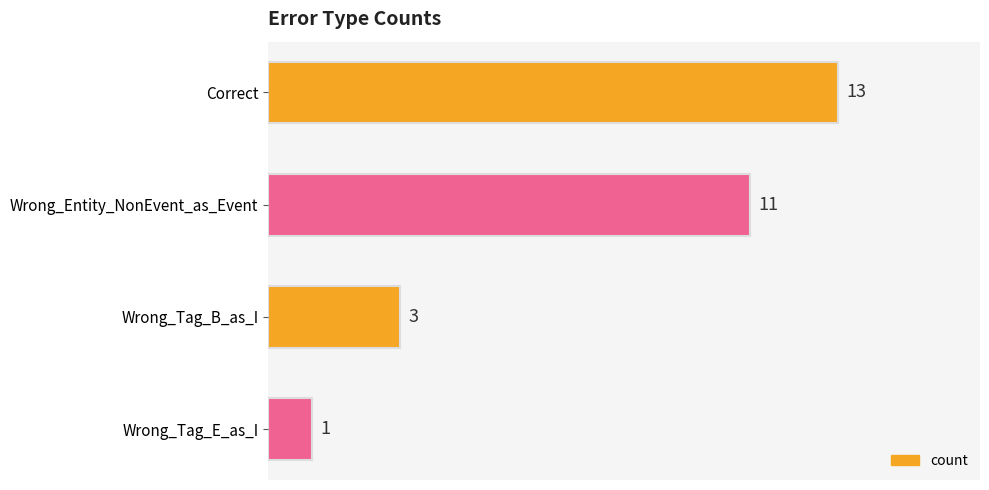

Which has a higher value, Wrong_Entity_NonEvent_as_Event or Correct?

Correct